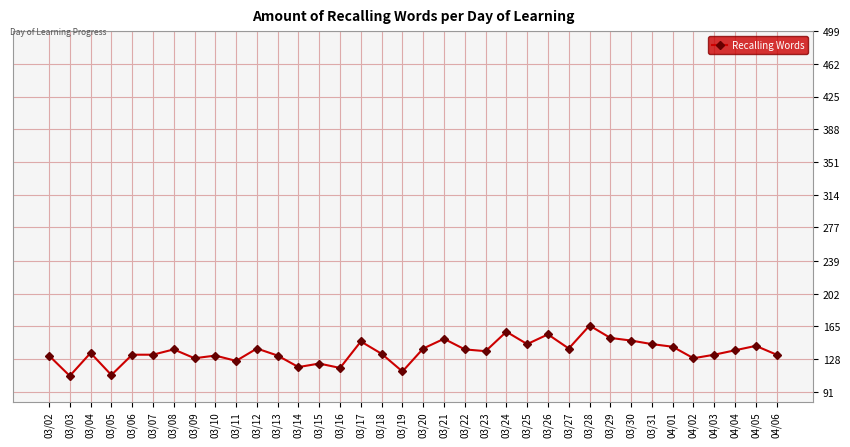

How many distinct data groups are displayed?

1